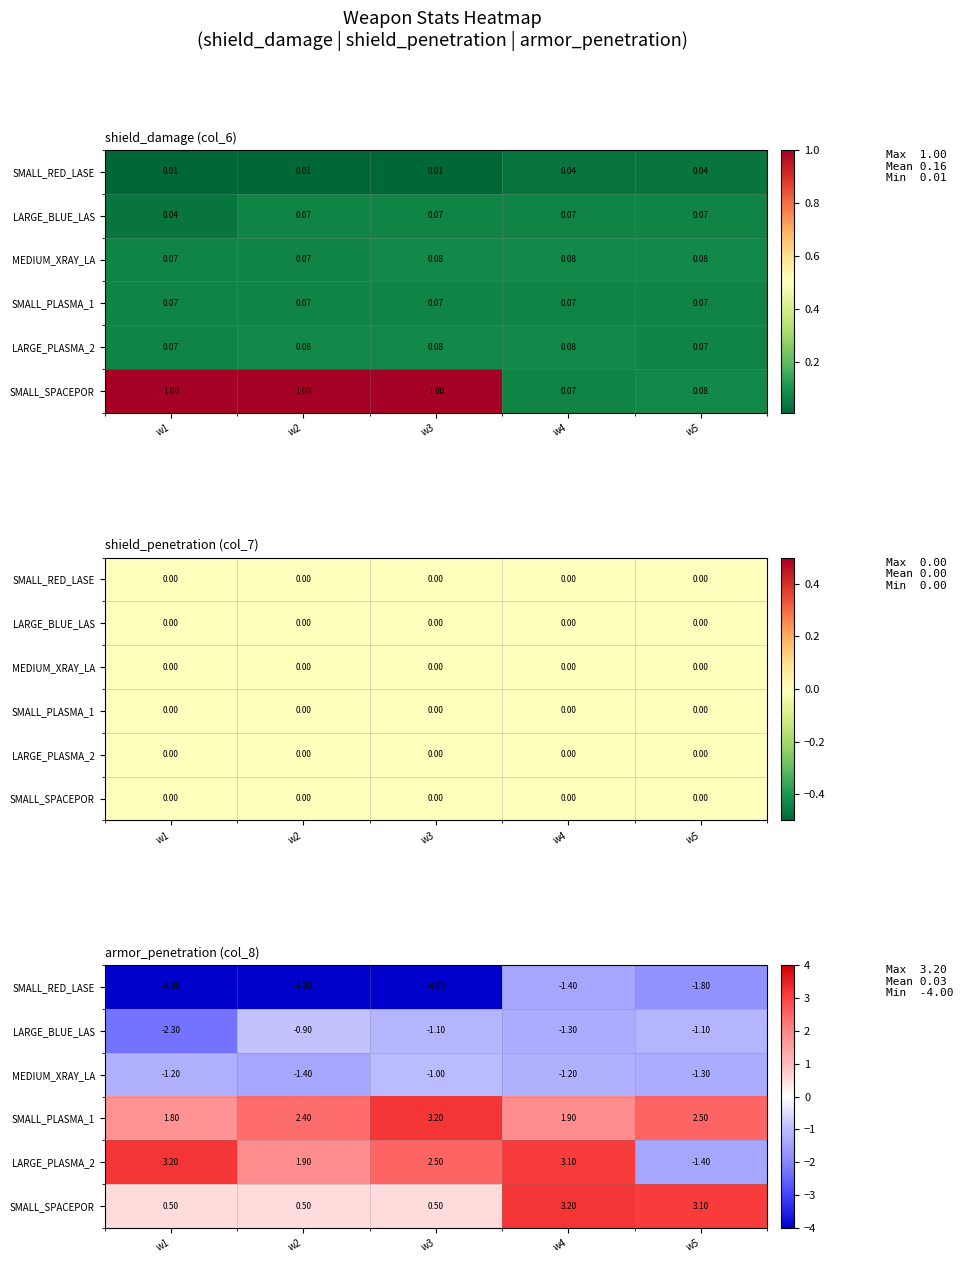

List the series in order of their peak value, lowest first.

SMALL_RED_LASE, MEDIUM_XRAY_LA, LARGE_BLUE_LAS, SMALL_PLASMA_1, LARGE_PLASMA_2, SMALL_SPACEPOR